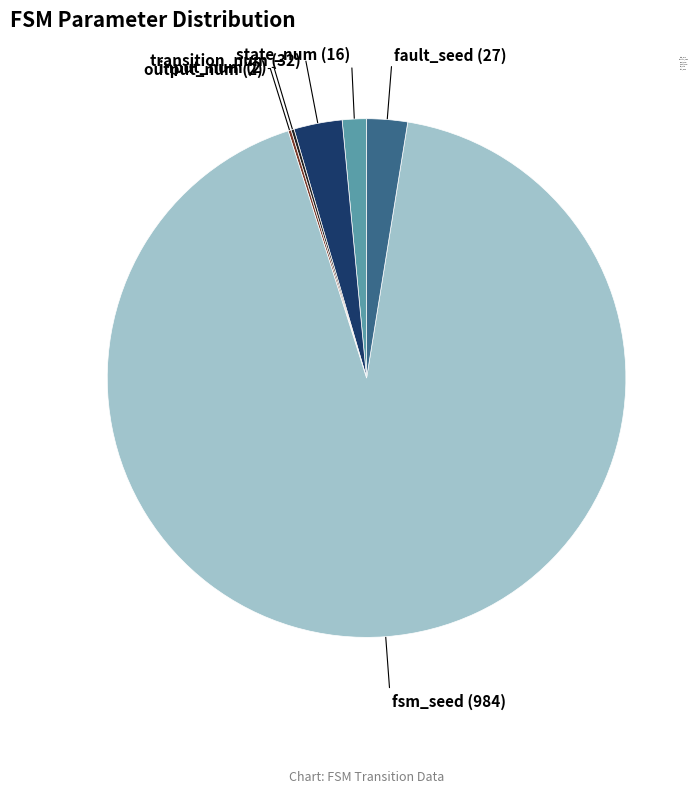

Which category has the biggest portion of the pie?

fsm_seed